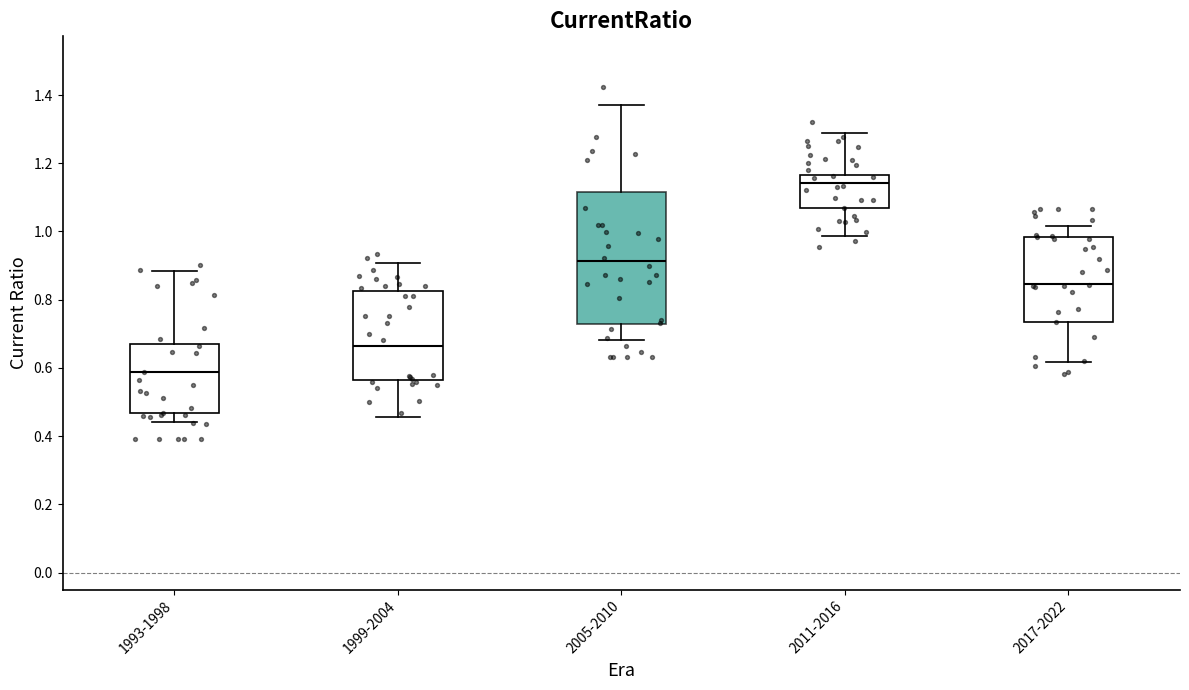

Comparing the boxes themselves (not the whiskers), which one is the tallest?

2005-2010